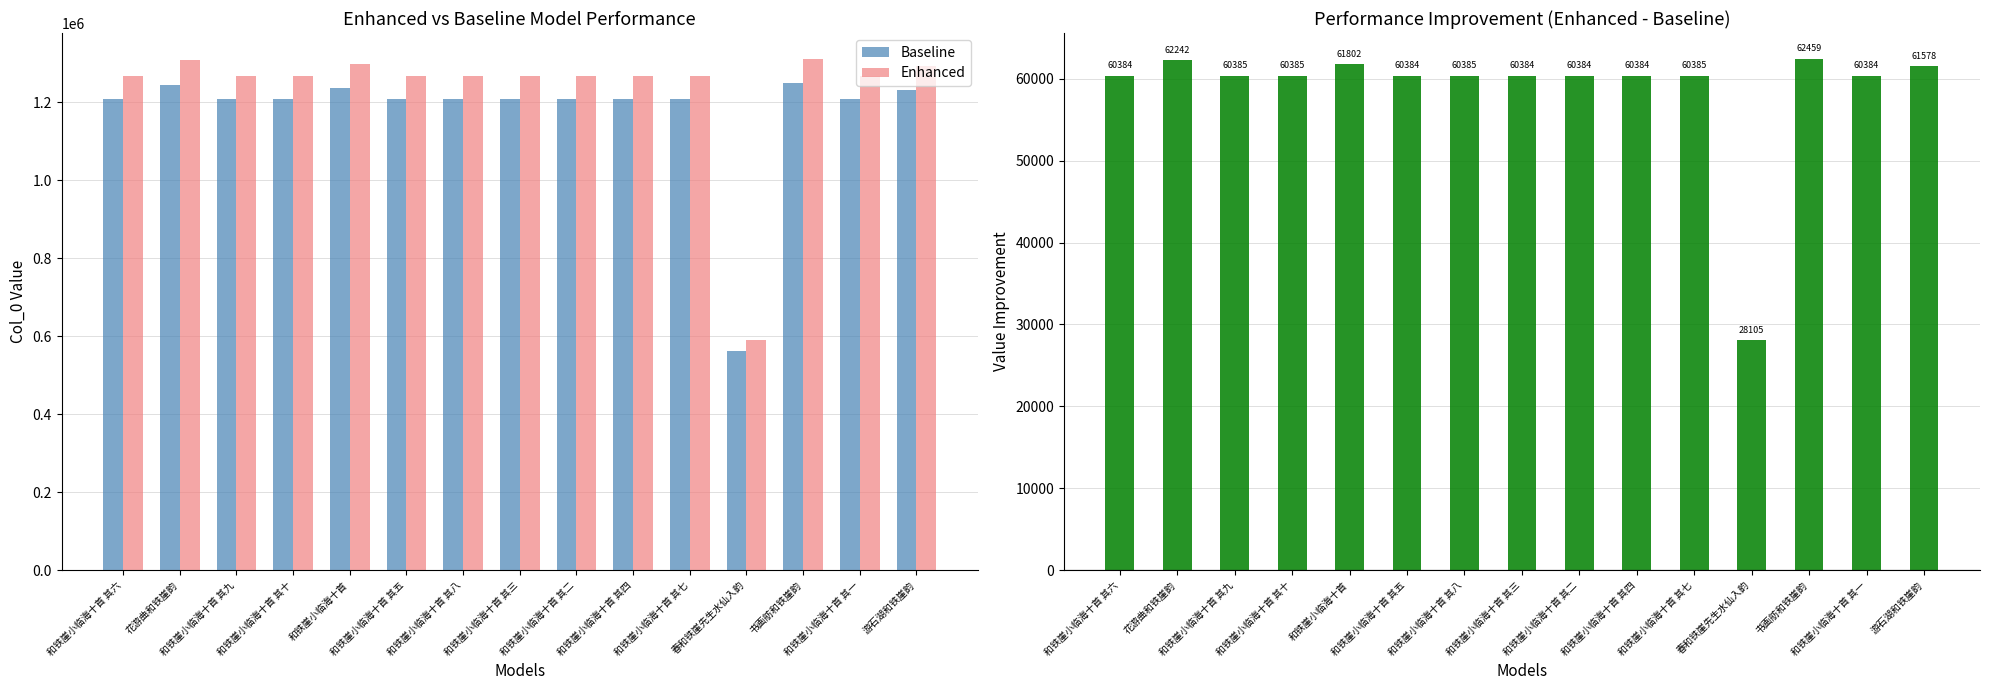

List the labels in order of Enhanced value, smallest first.

春和铁崖先生水仙入韵, 和铁崖小临海十首 其一, 和铁崖小临海十首 其二, 和铁崖小临海十首 其三, 和铁崖小临海十首 其四, 和铁崖小临海十首 其五, 和铁崖小临海十首 其六, 和铁崖小临海十首 其七, 和铁崖小临海十首 其八, 和铁崖小临海十首 其九, 和铁崖小临海十首 其十, 游石湖和铁崖韵, 和铁崖小临海十首, 花游曲和铁崖韵, 书画舫和铁崖韵